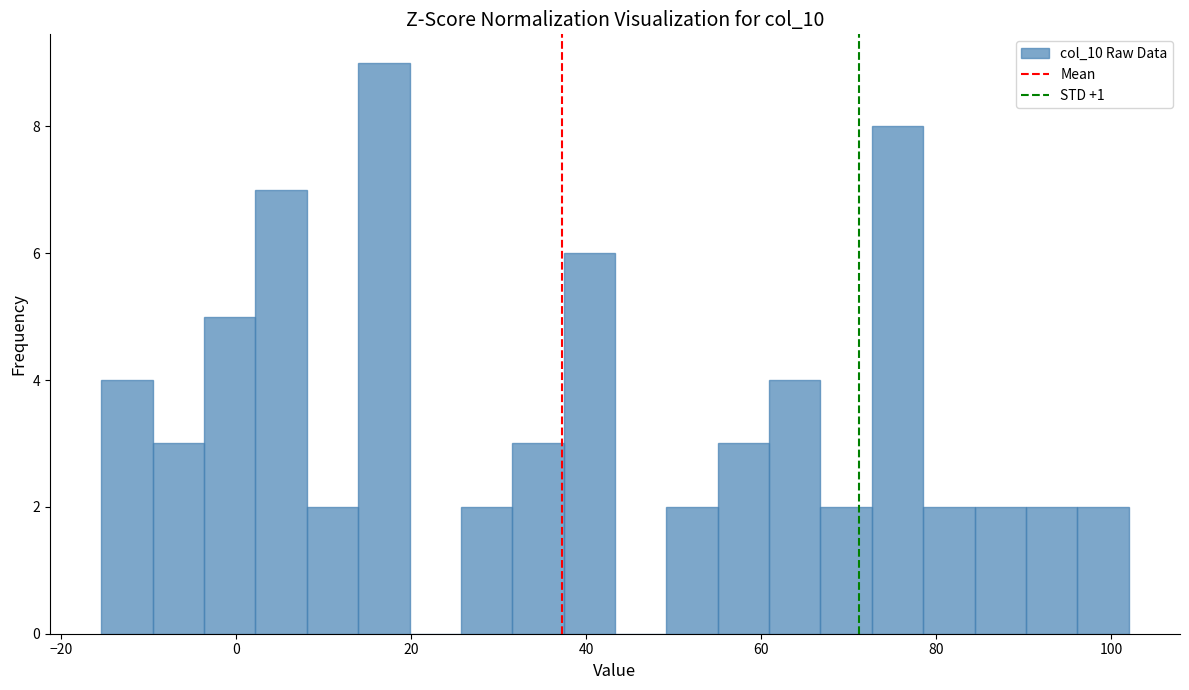

Around what value on the x-axis is the tallest bar? Give the approximate position of its centre, as read against the axis.

16